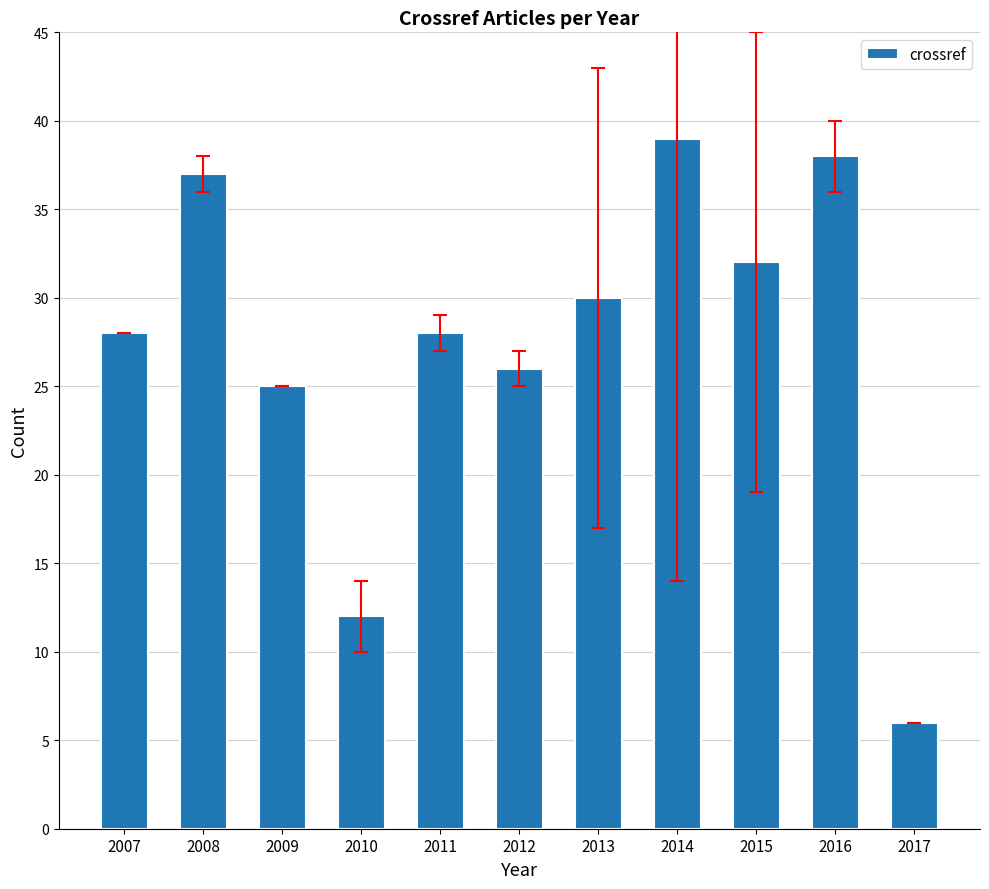

The value at 2015 is 42. True or false?

False